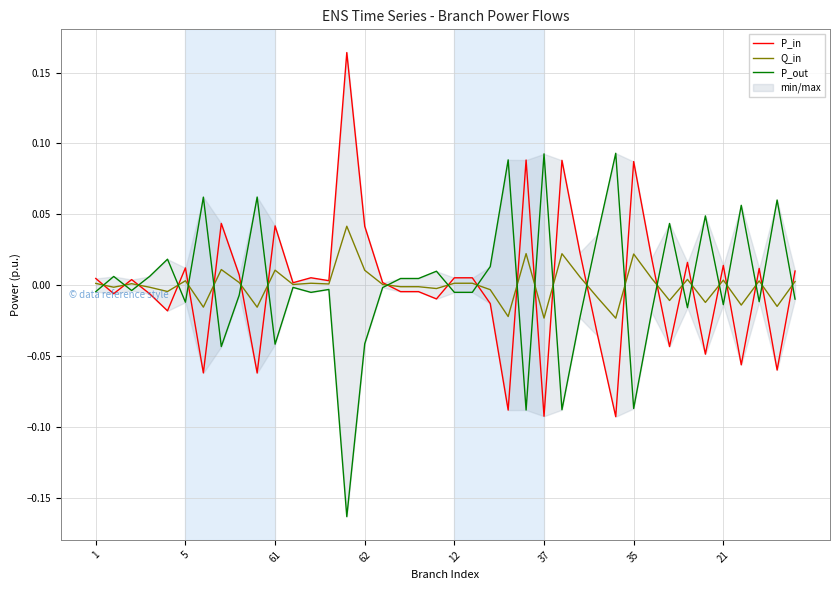

Which series has the largest total across all categories?

P_out